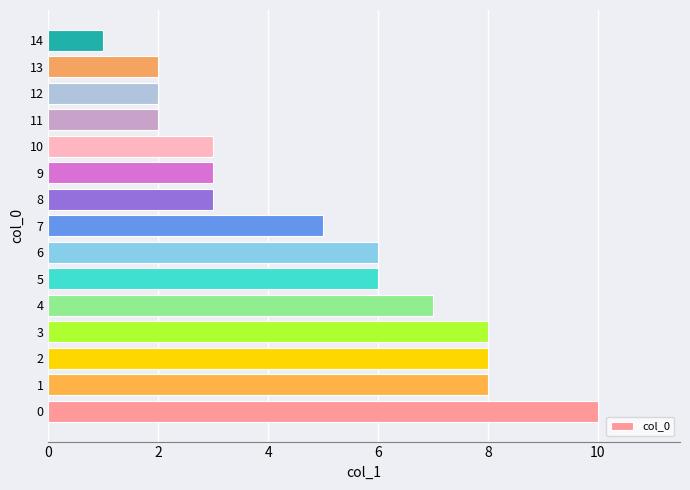

Reading bottom to top, what are all the values shown in this chart?

0=10	1=8	2=8	3=8	4=7	5=6	6=6	7=5	8=3	9=3	10=3	11=2	12=2	13=2	14=1